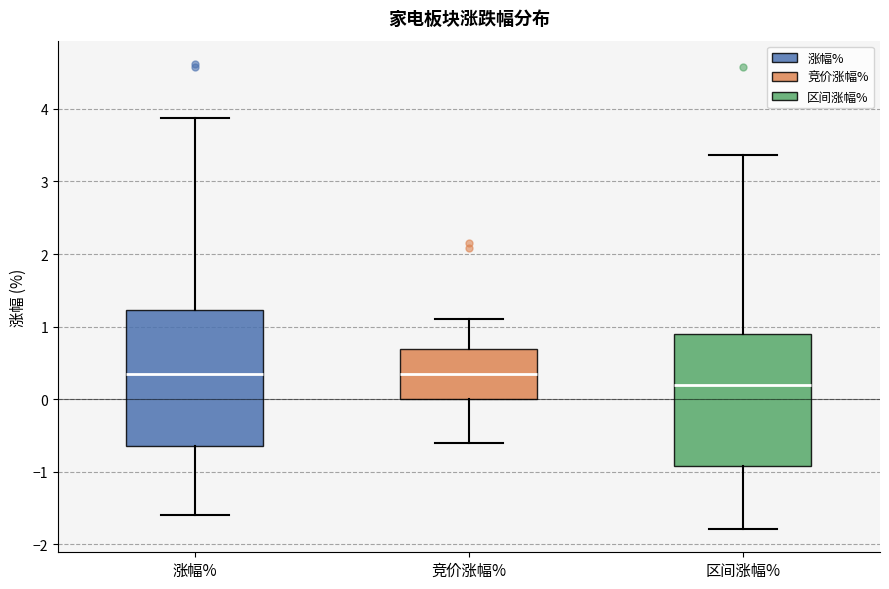

Reading left to right, read every box against the y-axis: the position of its median line, the range the box covers, and the ends of its whiskers. The values are not printed on the chart, so give them approximately, as read against the axis.

涨幅%: median 0.3, box -0.6 to 1.2, whiskers -1.6 to 3.9
竞价涨幅%: median 0.3, box 0.0 to 0.7, whiskers -0.6 to 1.1
区间涨幅%: median 0.2, box -0.9 to 0.9, whiskers -1.8 to 3.4